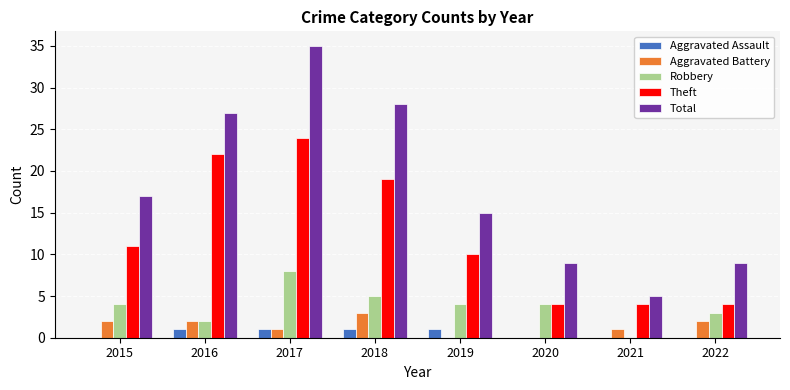

What is the sum of all Theft values?

98